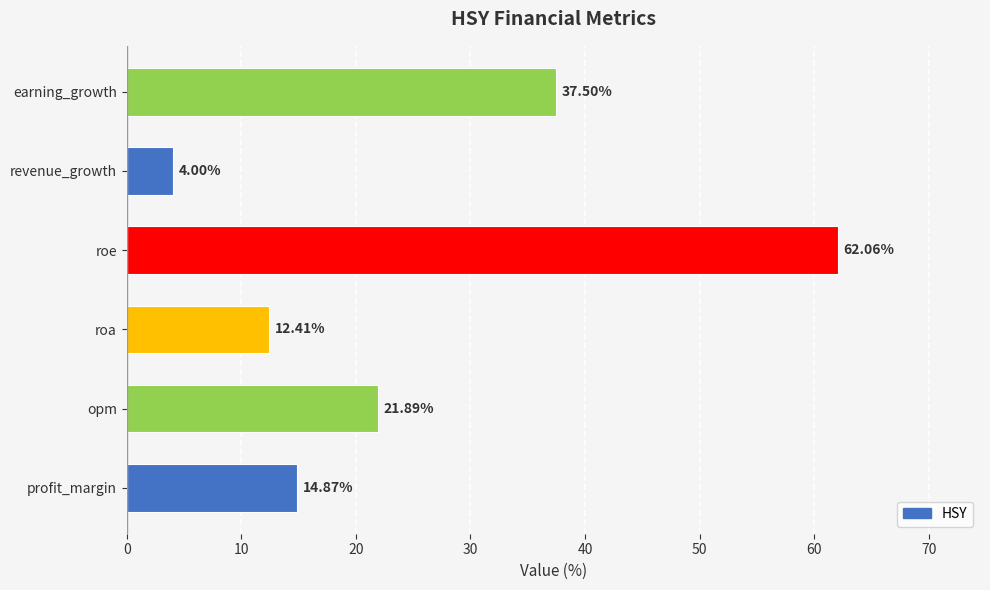

What is the change in value from profit_margin to earning_growth?

+22.6